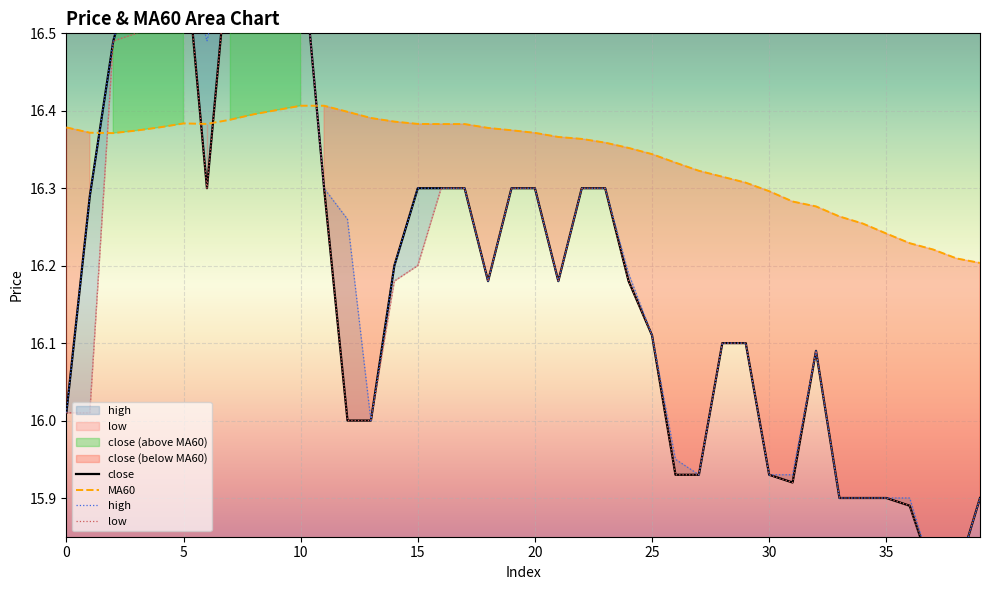

True or false: high and low intersect in this chart.

False